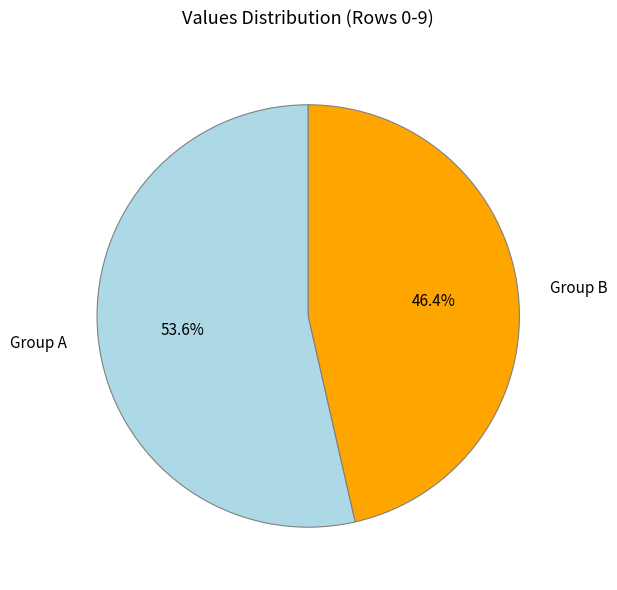

Rank the categories by value from highest to lowest.

Group A, Group B